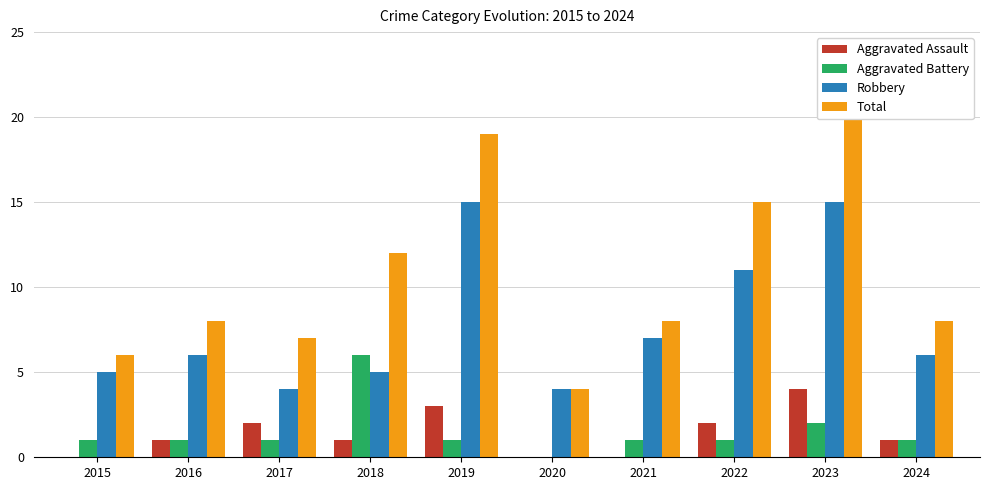

How many data points in Aggravated Assault are above 1?

4